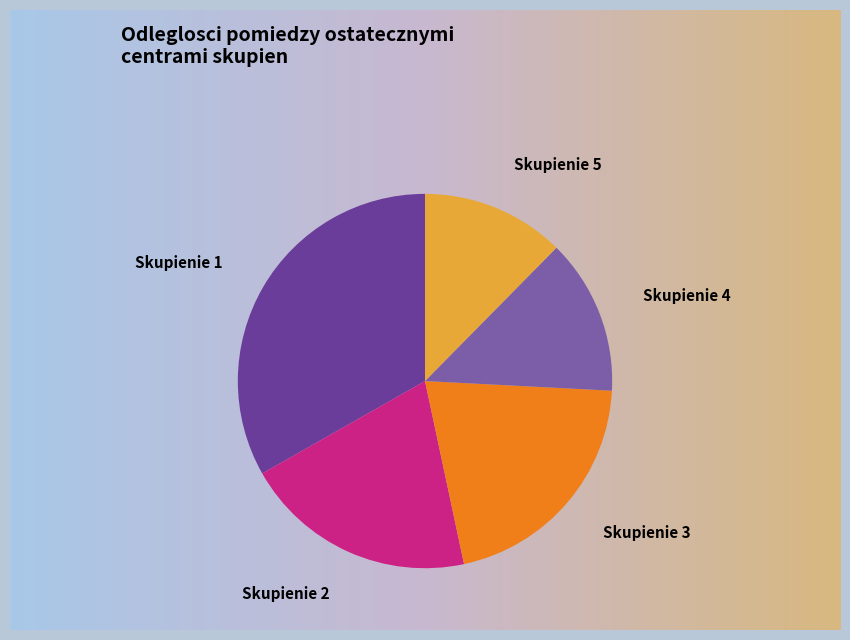

Is there any slice that represents more than half of the pie?

No